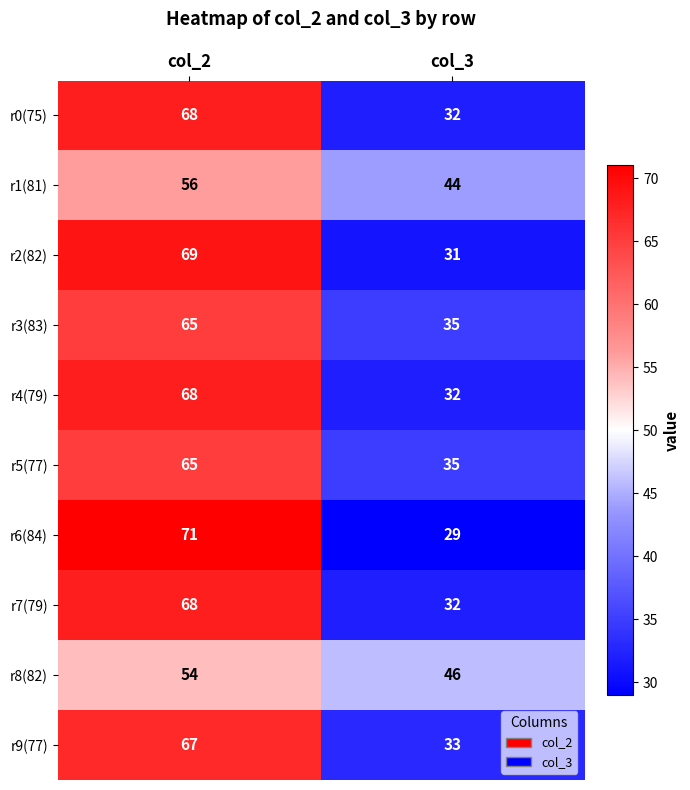

Rank the categories by r8(82) value from highest to lowest.

col_2, col_3